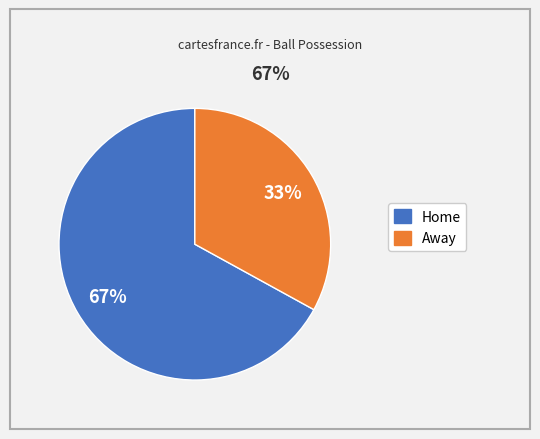

Is the sum of Away and Home greater than half?

Yes